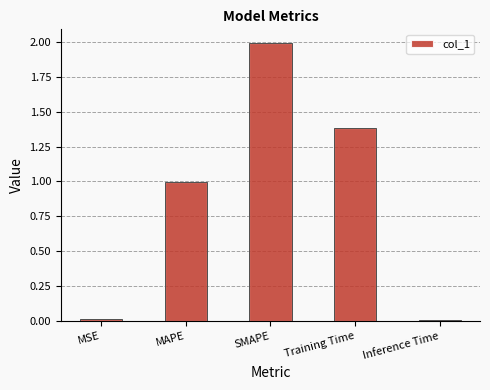

Reading right to left, what are all the values shown in this chart?

0.0	1.4	2.0	1.0	0.0